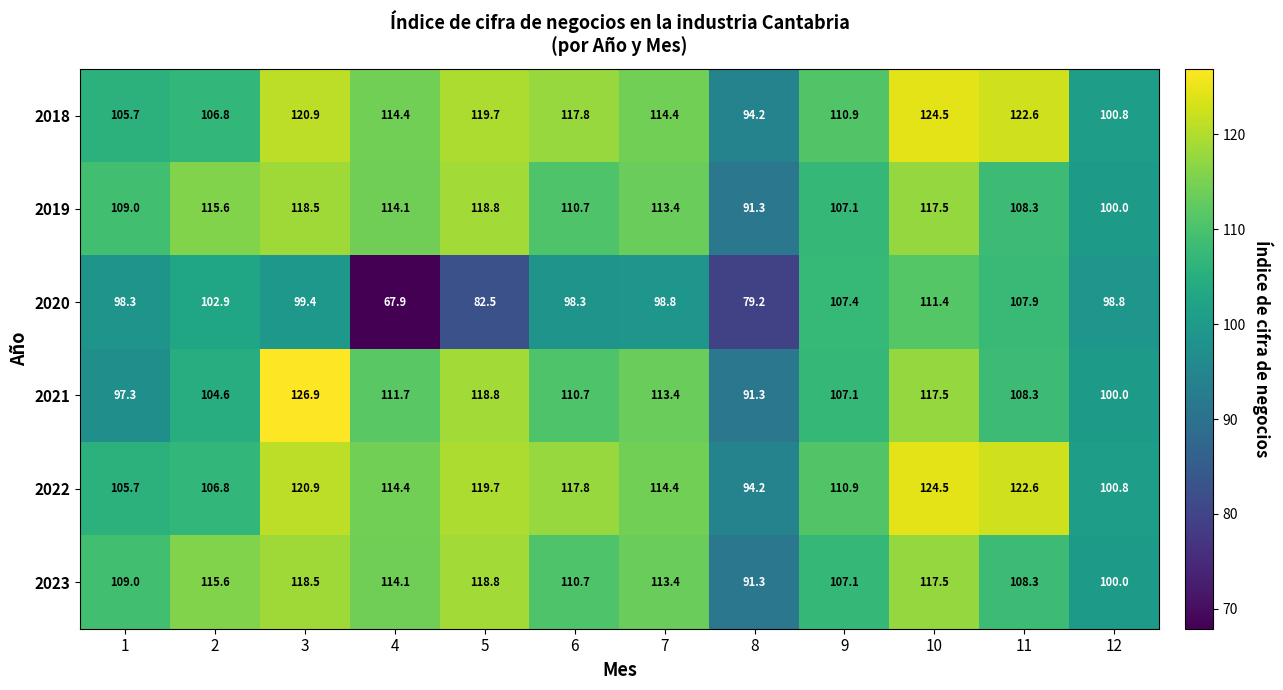

What is the difference between the second highest and minimum values in the 2022 series?

28.4